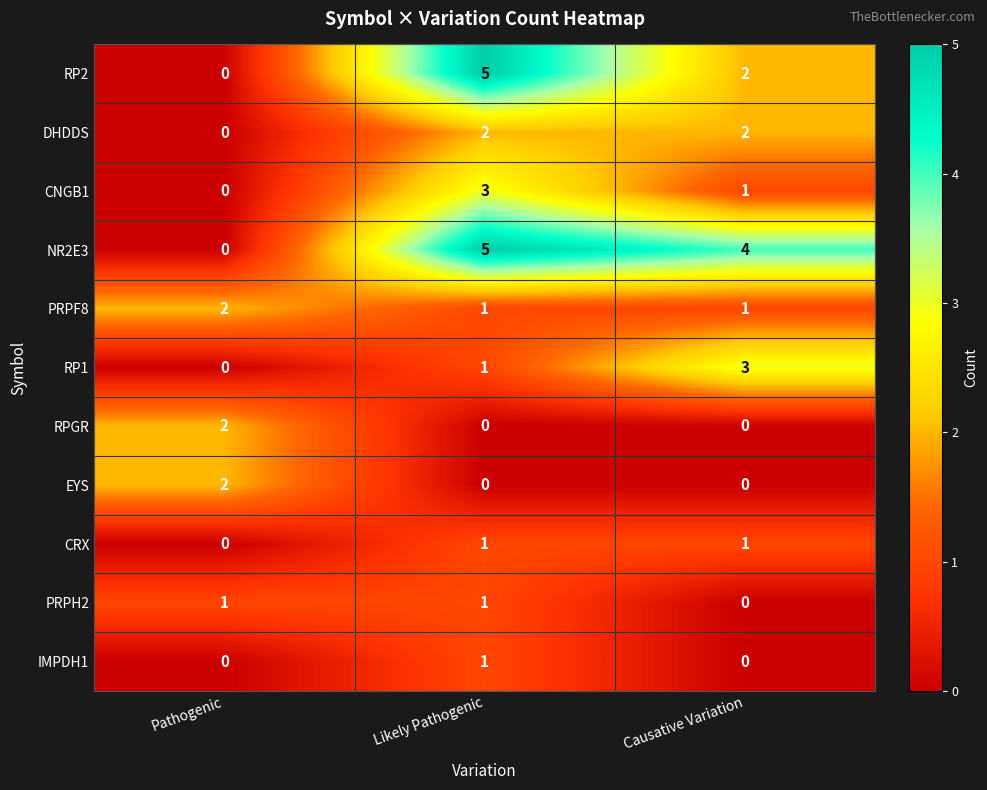

How many distinct data groups are displayed?

11